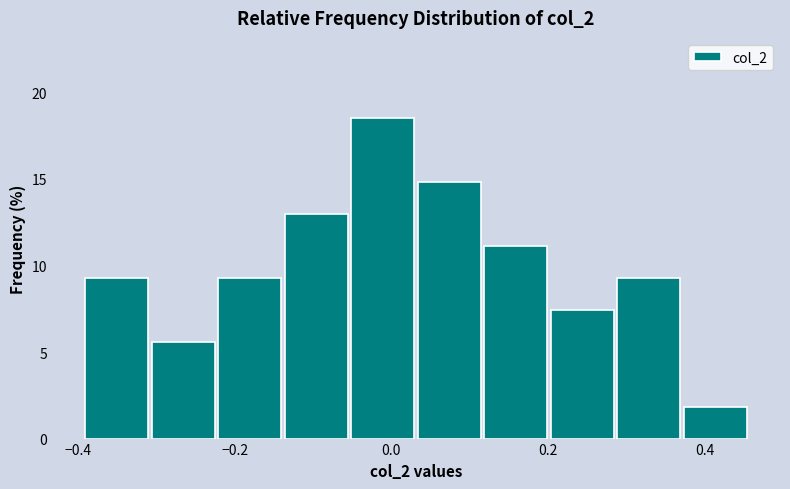

Which range on the x-axis has the tallest bar?

-0.06 to 0.04